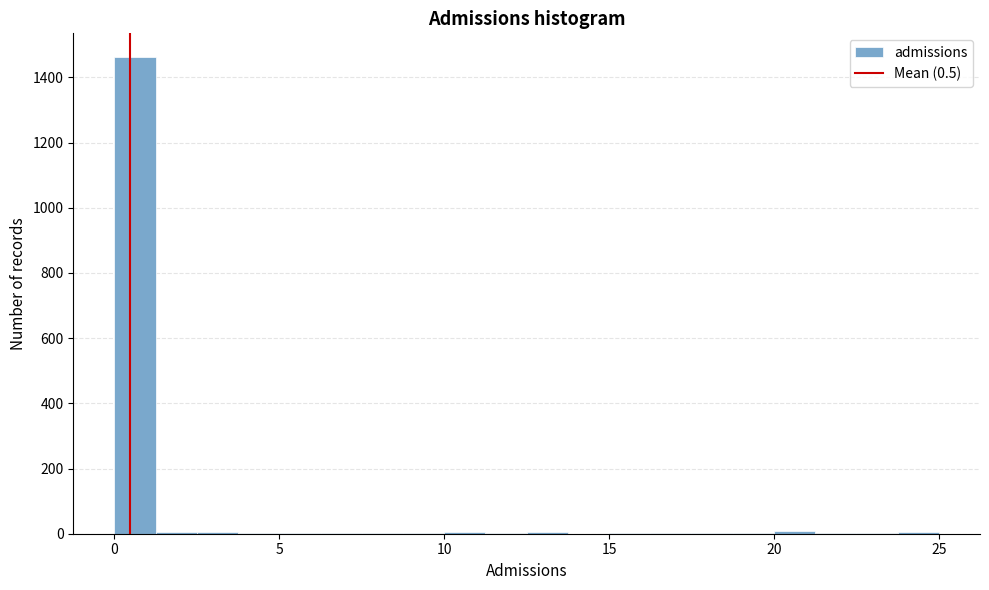

Around what value on the x-axis is the tallest bar? Give the approximate position of its centre, as read against the axis.

0.5